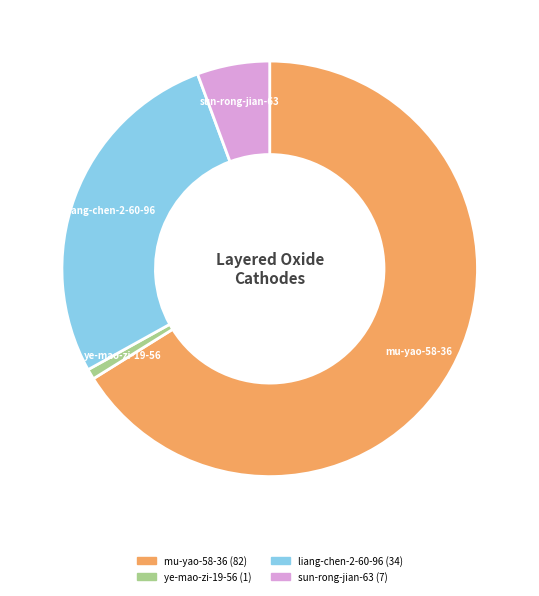

Which category has the biggest portion of the pie?

mu-yao-58-36